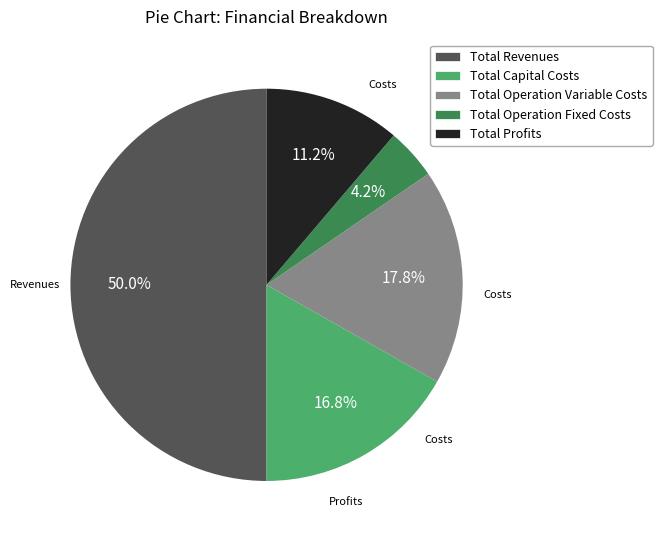

Which category has the smallest portion of the pie?

Total Operation Fixed Costs